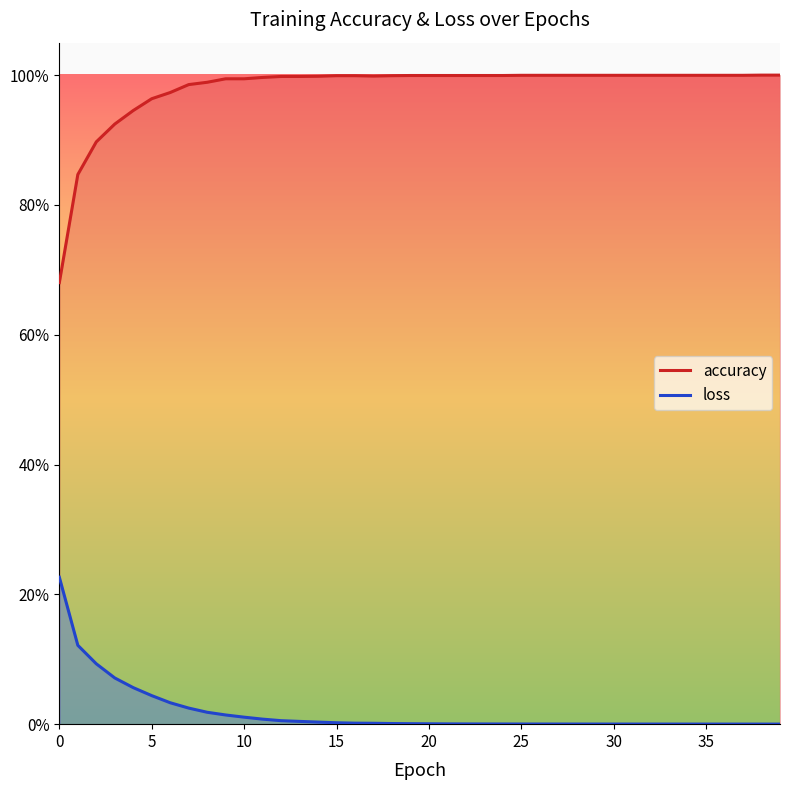

Which series has the largest total across all categories?

accuracy